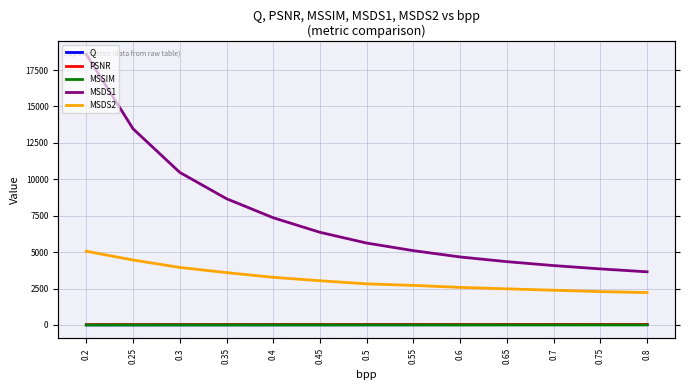

What is the difference between the MSSIM values at 0.35 and 0.2?

0.1